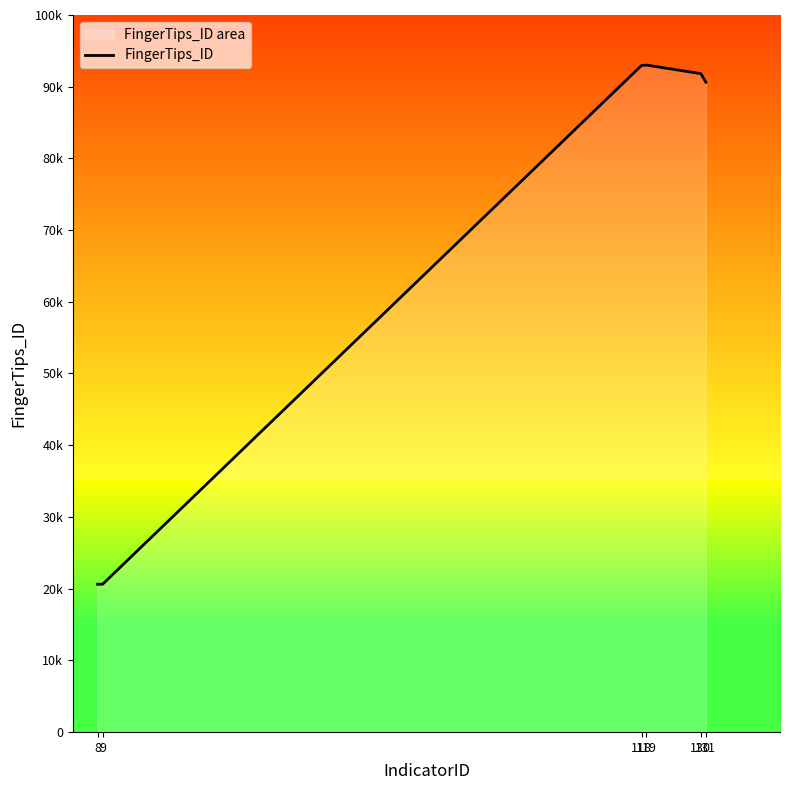

Where is the first local maximum?

119